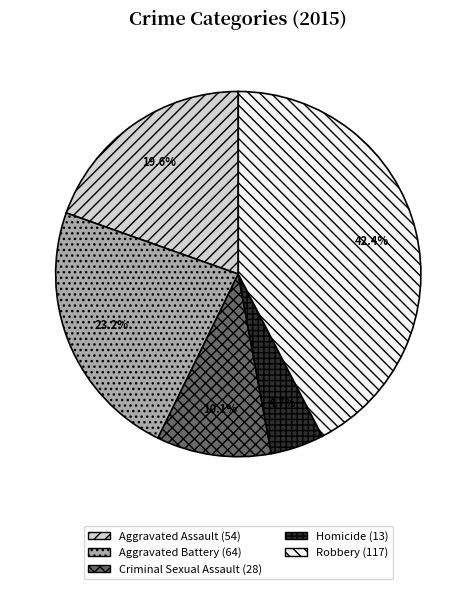

Is there a majority slice in this chart?

No